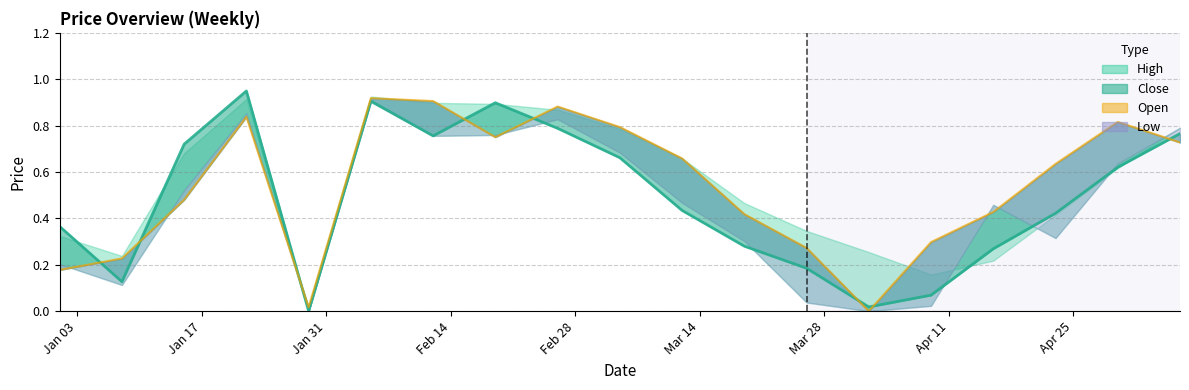

The Close series shows 0.4 at 2023-01-01. True or false?

True